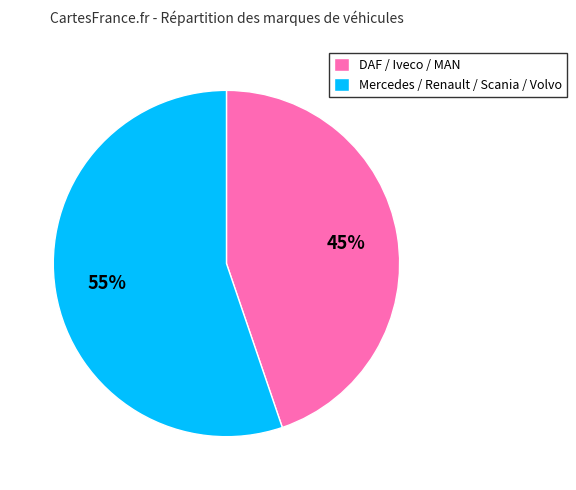

How many slices are in this pie chart?

2